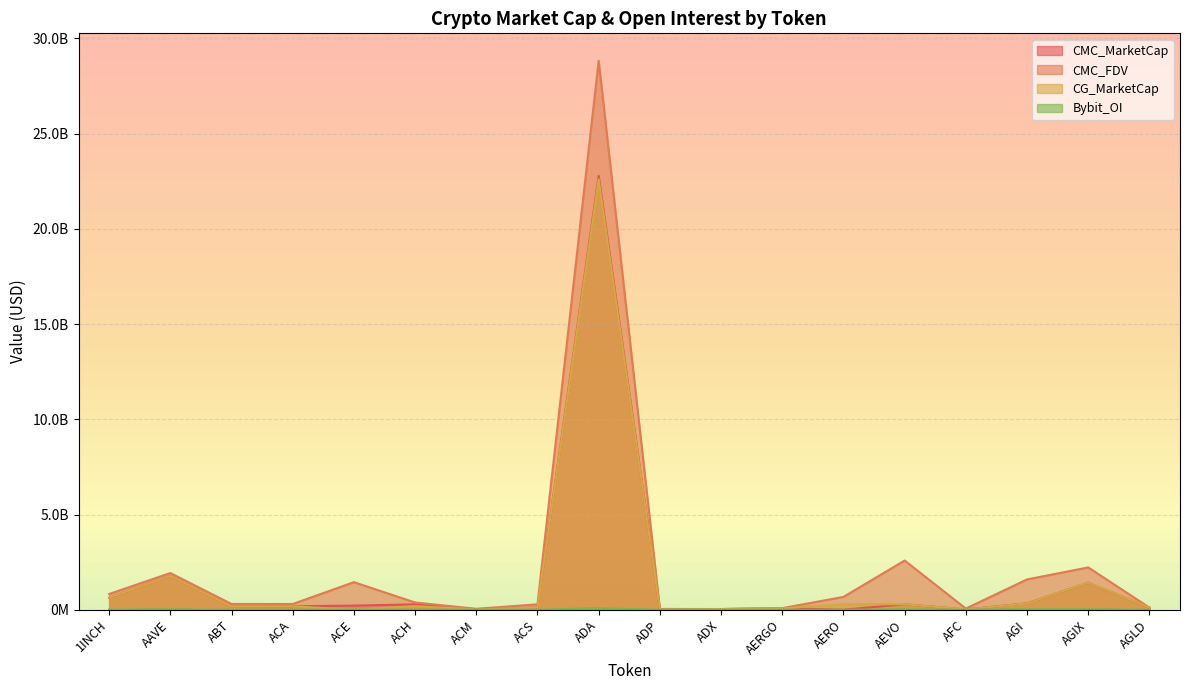

True or false: CMC_MarketCap has a value of 1420750759.3 at AGIX.

True